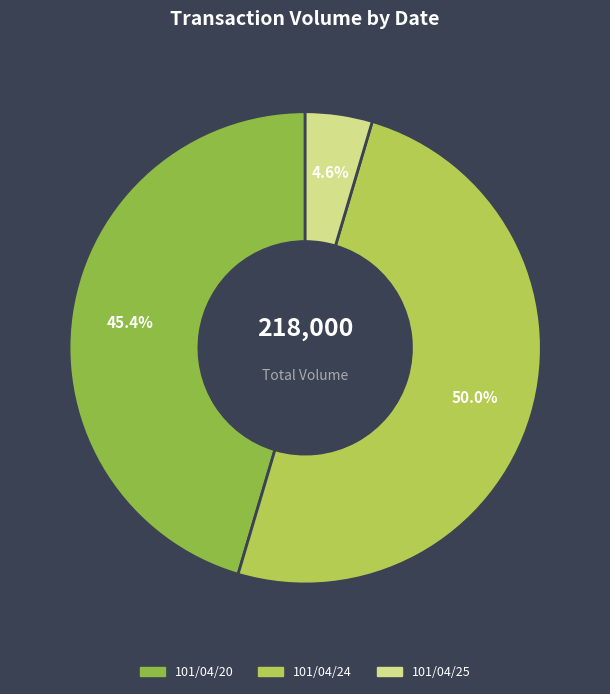

What is the ratio of the value at 101/04/24 to the value at 101/04/25?

10.9